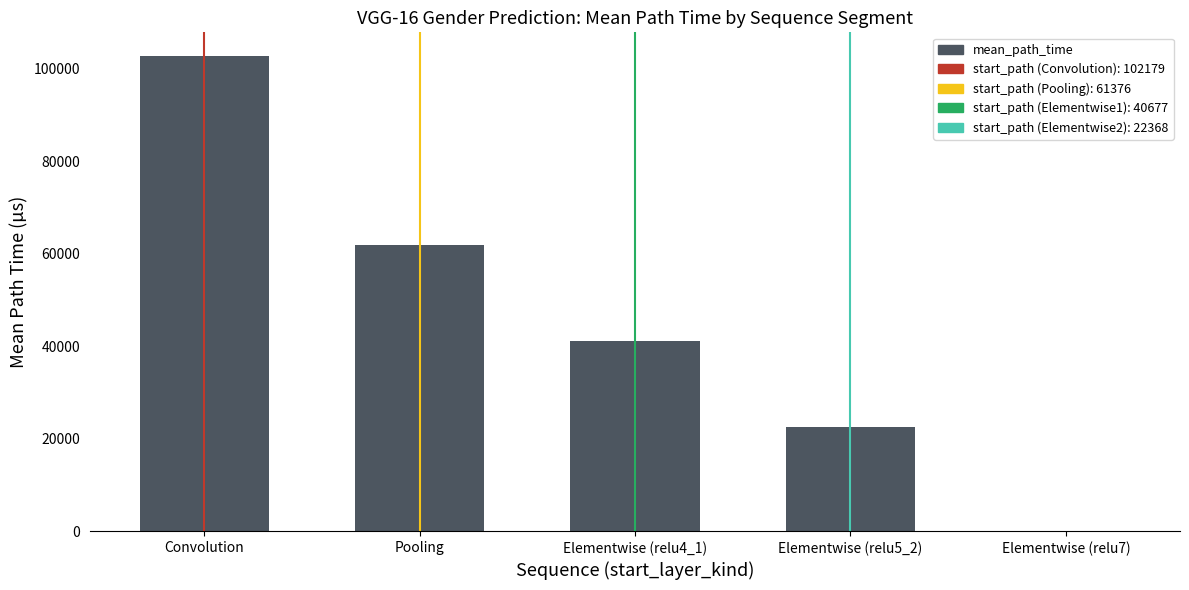

The value at Elementwise (relu5_2) is 29437.3. True or false?

False